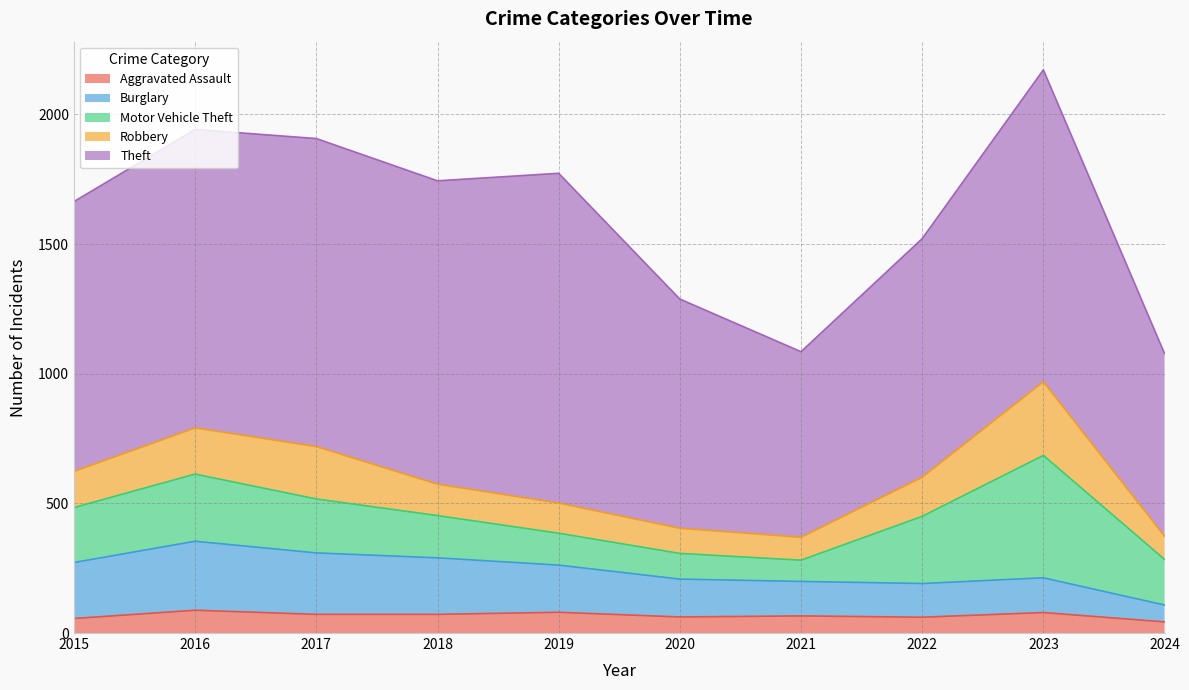

How many interior local valleys does the Burglary series have?

1